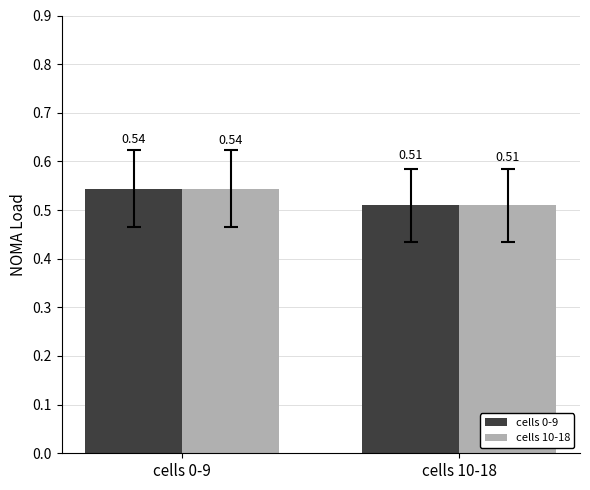

What is the sum of the cells 0-9 values at cells 10-18 and cells 0-9?

1.1